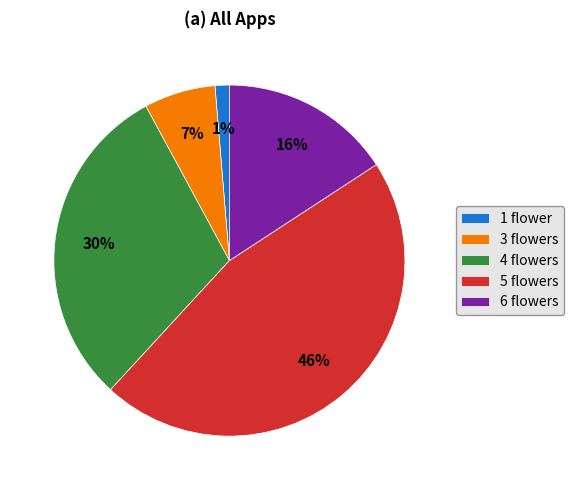

Is it true that 5 flowers is 46% of the pie?

True